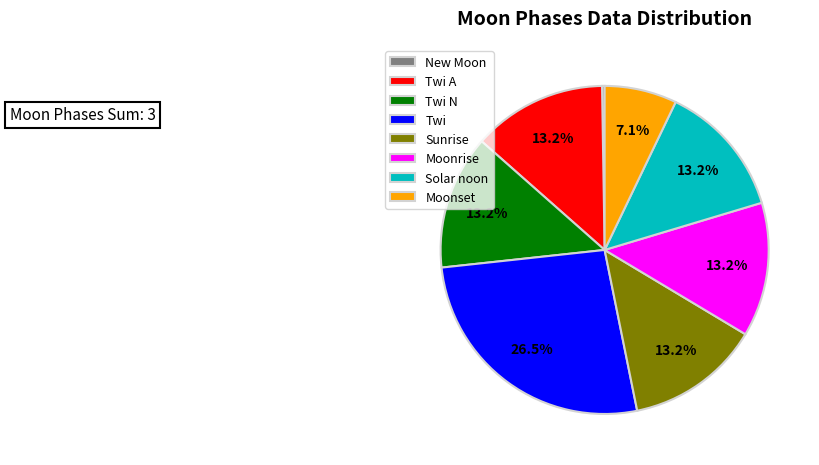

How much of the chart is everything except Twi N?

86.8%